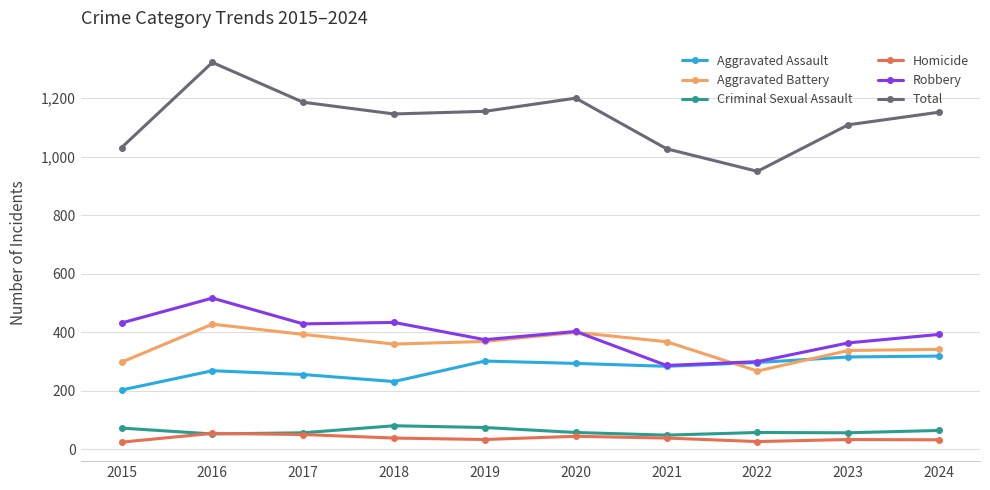

Which series has the largest total across all categories?

Total